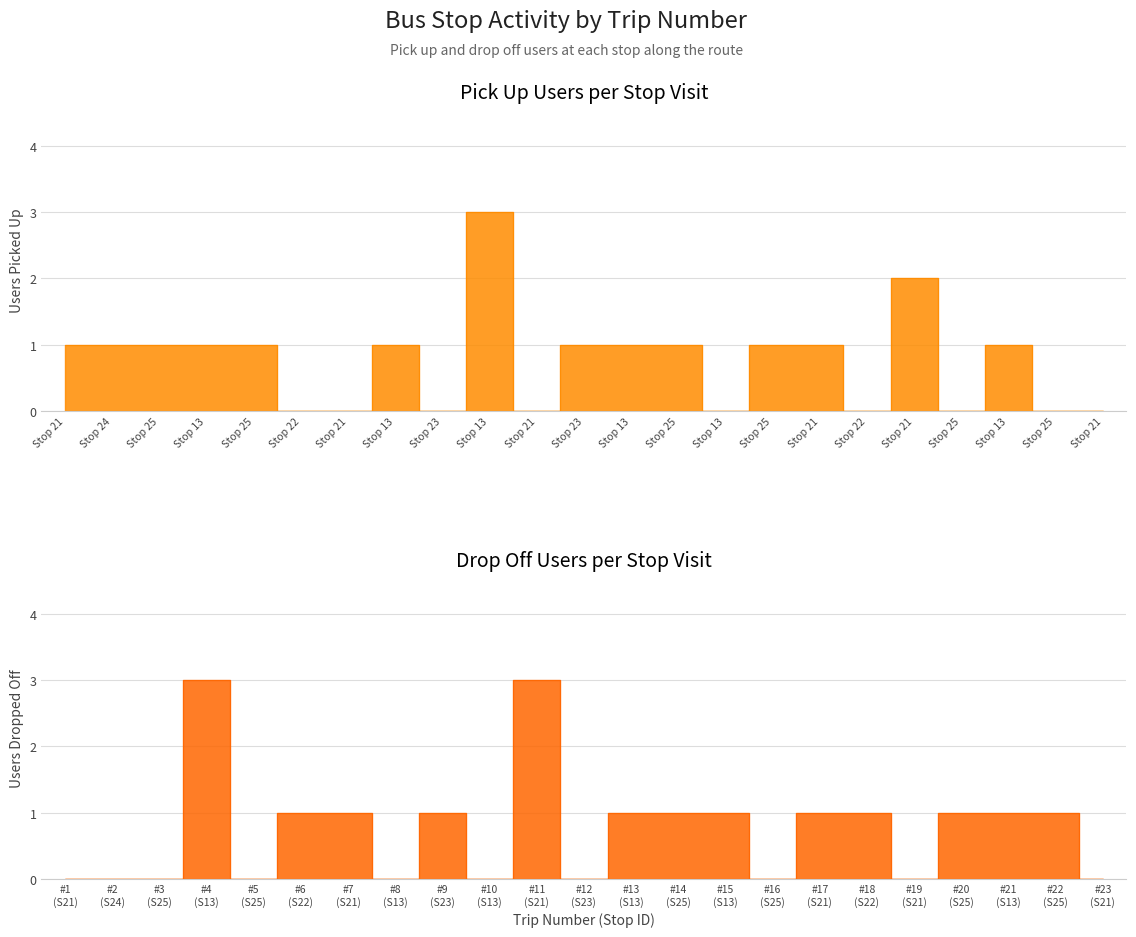

Which category has the lowest value in the drop off users series?

#1 (S21)